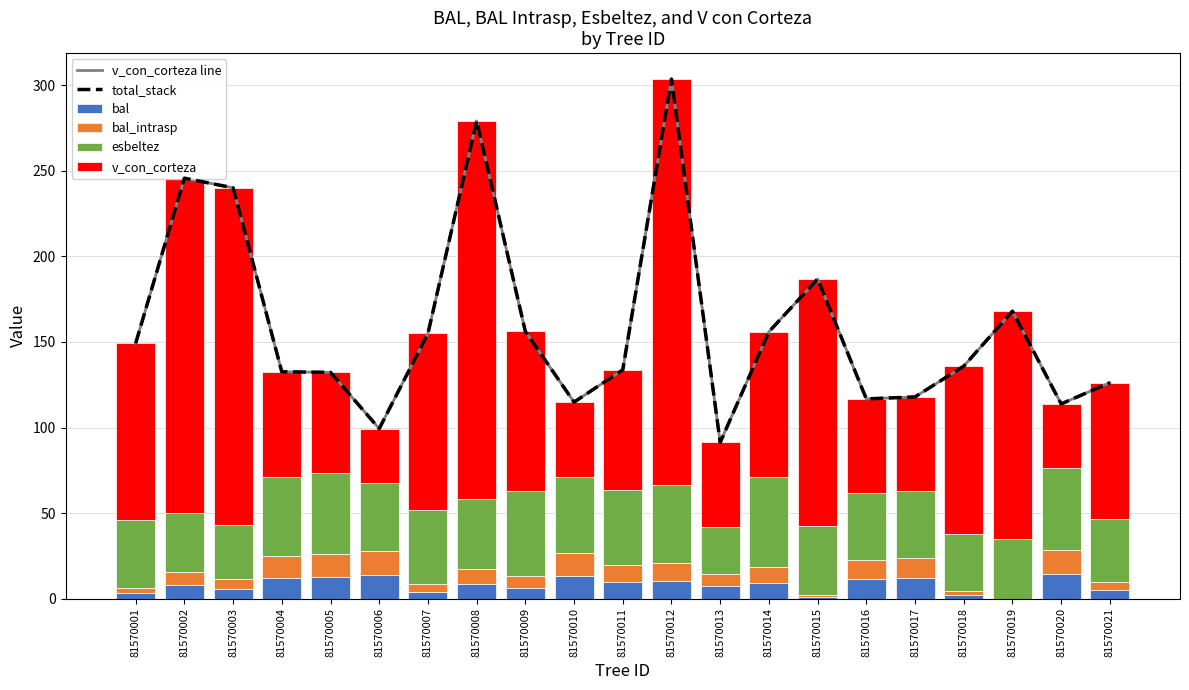

What is the difference between the maximum and second lowest values in the v_con_corteza series?

199.7